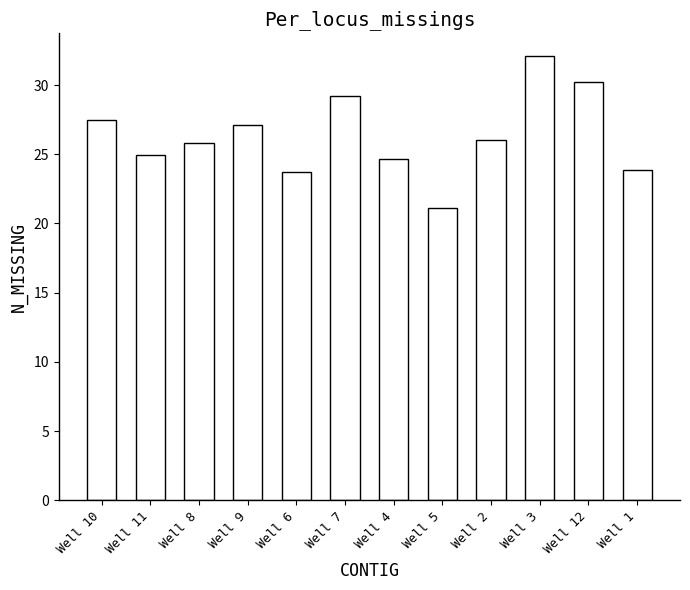

At which category does the chart reach its minimum across all series?

Well 5